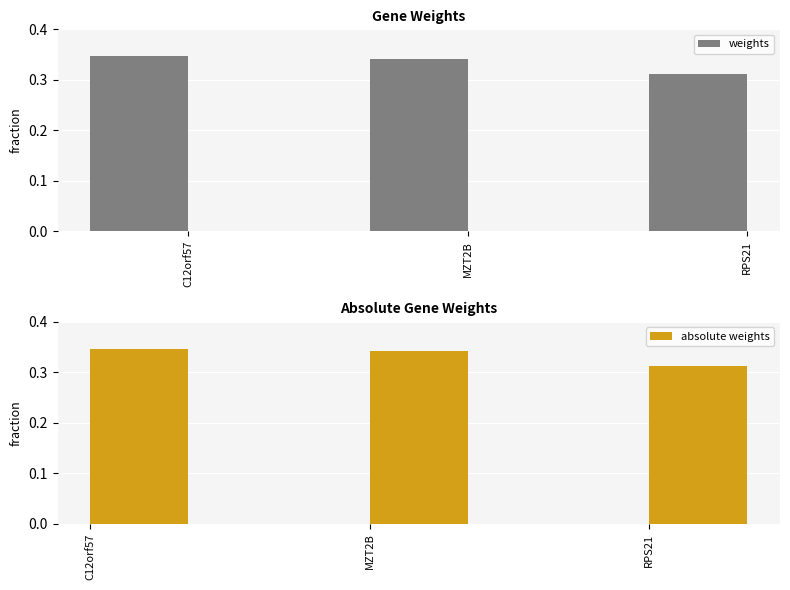

Between C12orf57 and MZT2B, which series saw the biggest shift?

weights